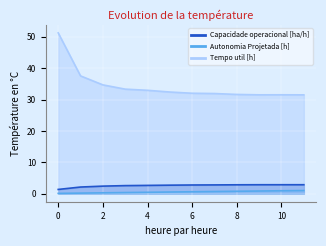

How many categories are shown in the chart?

12